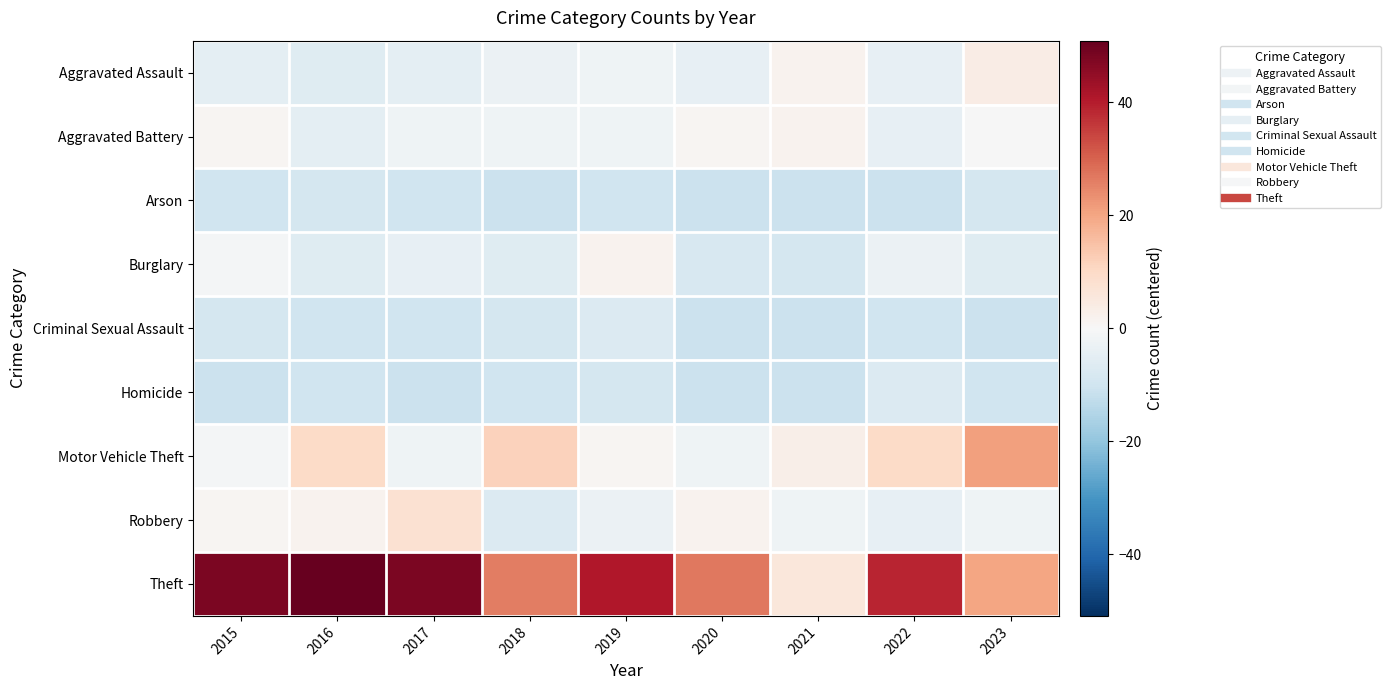

Which category has the highest value across all series?

2016